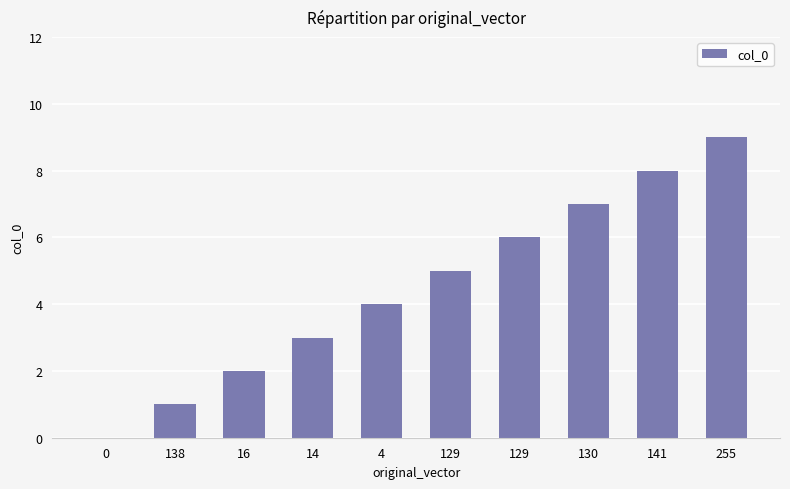

How many data points does each series have?

10